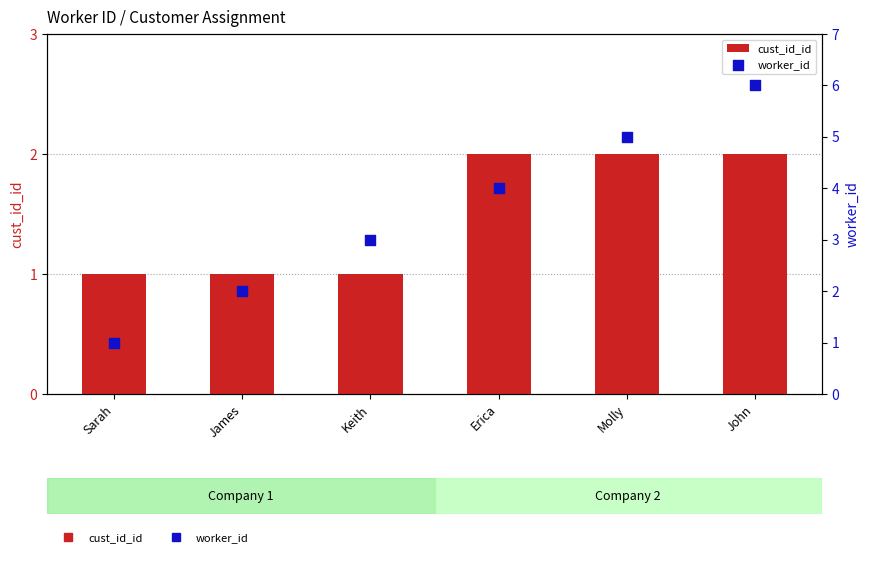

Is the value of worker_id at Sarah greater than the value of cust_id_id at Erica?

No